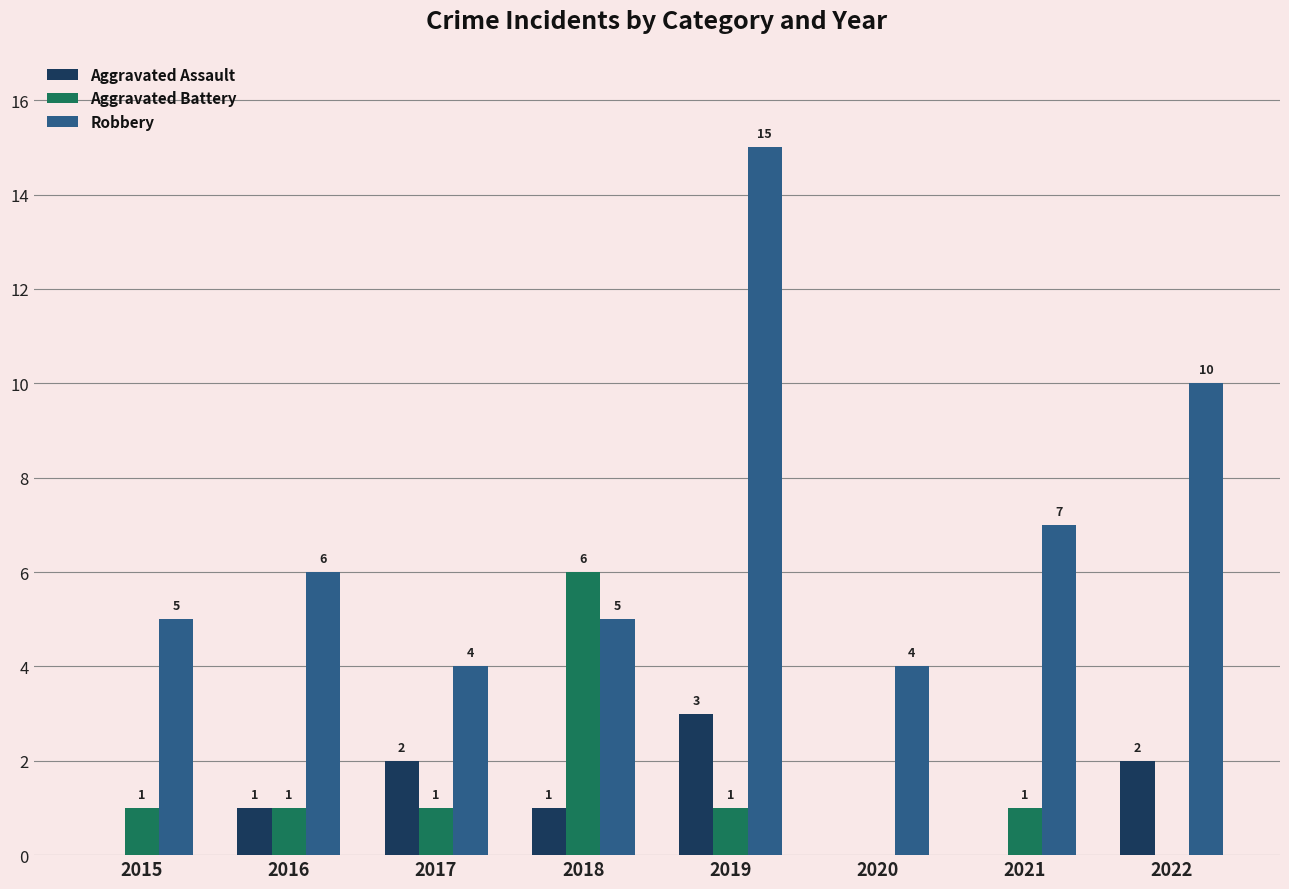

How many Aggravated Battery values are between 1 and 2?

5